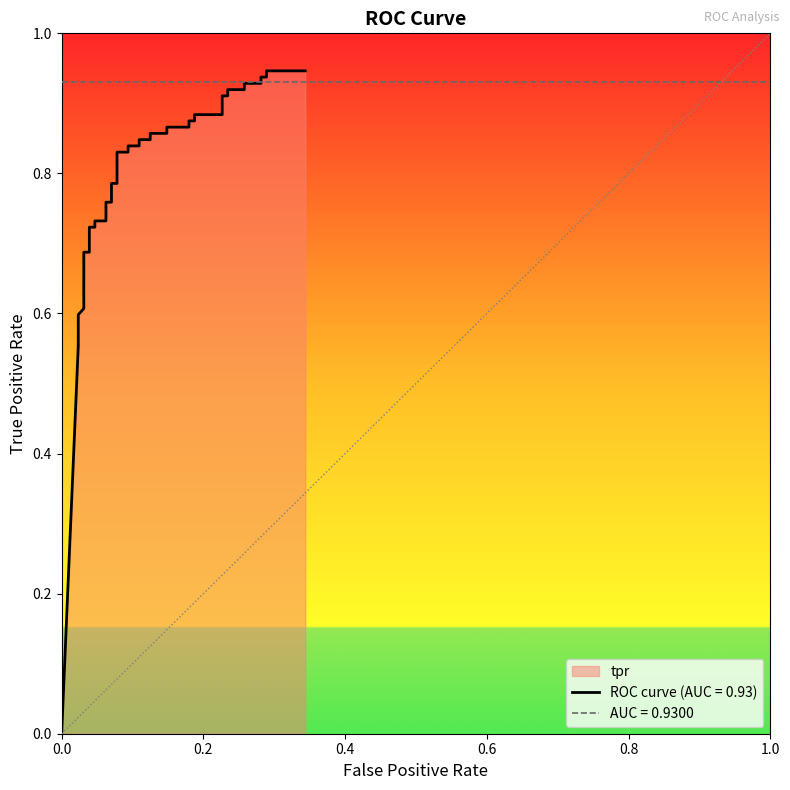

True or false: there are more than 0 points higher than both neighbors.

False